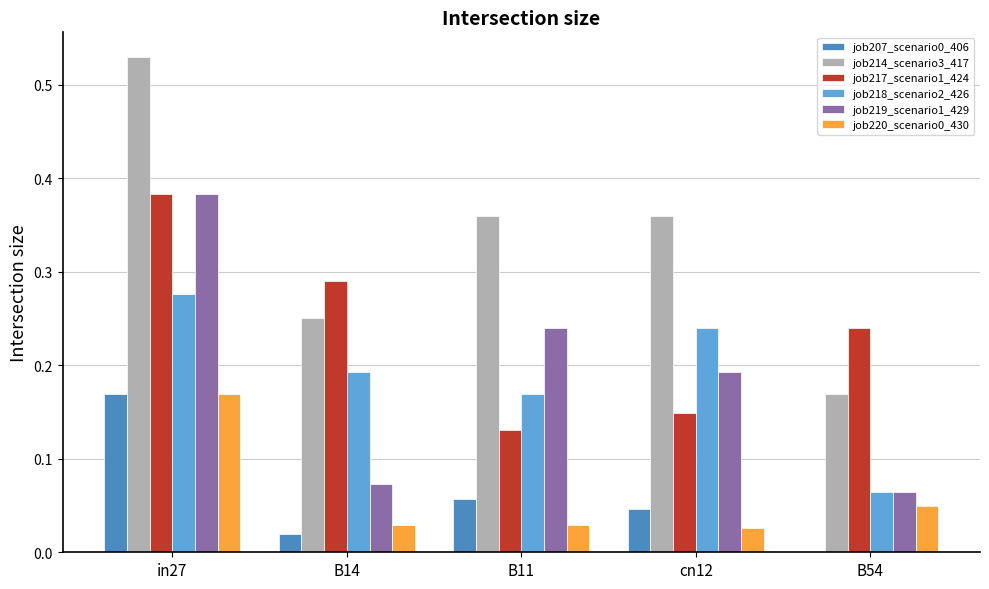

Are the bars horizontal?

No